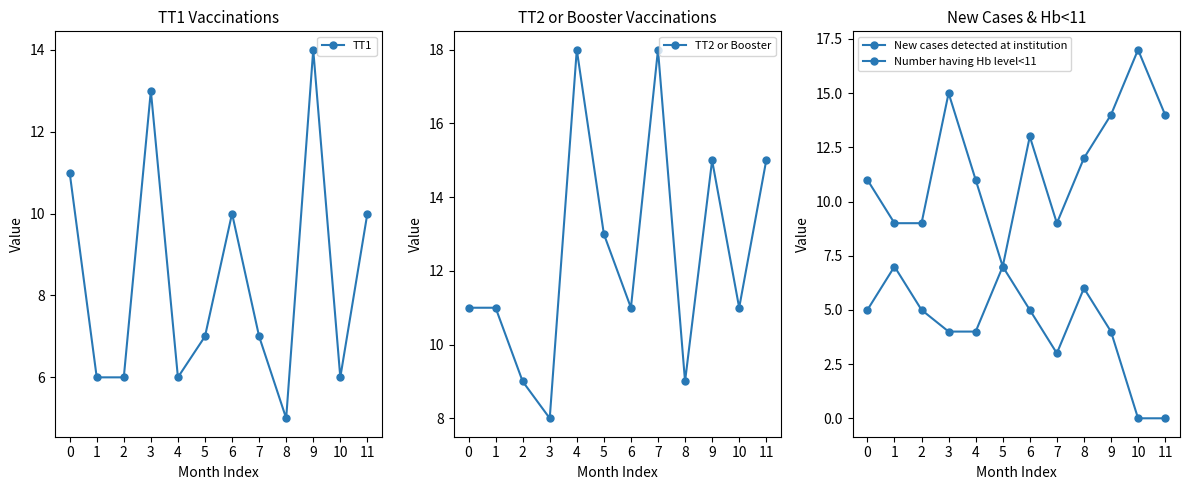

Reading right to left, list all the values displayed in this chart.

TT1: 10	6	14	5	7	10	7	6	13	6	6	11
TT2 or Booster: 15	11	15	9	18	11	13	18	8	9	11	11
New cases detected at institution: 0	0	4	6	3	5	7	4	4	5	7	5
Number having Hb level<11: 14	17	14	12	9	13	7	11	15	9	9	11